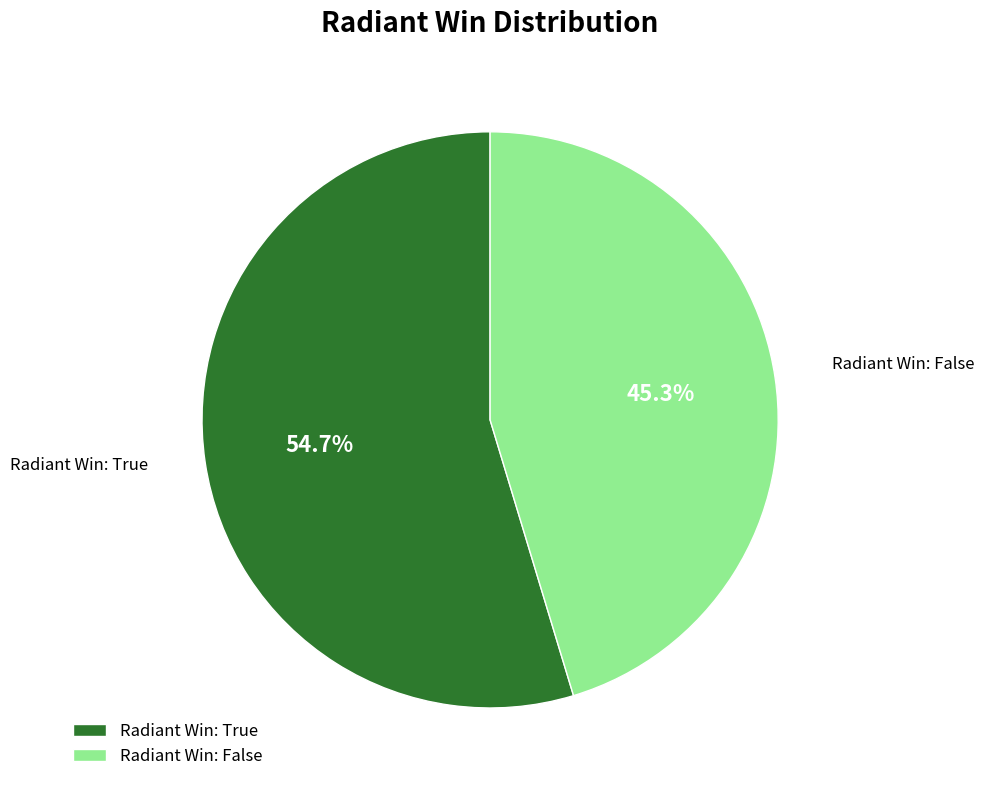

Which has a higher value, Radiant Win: False or Radiant Win: True?

Radiant Win: True